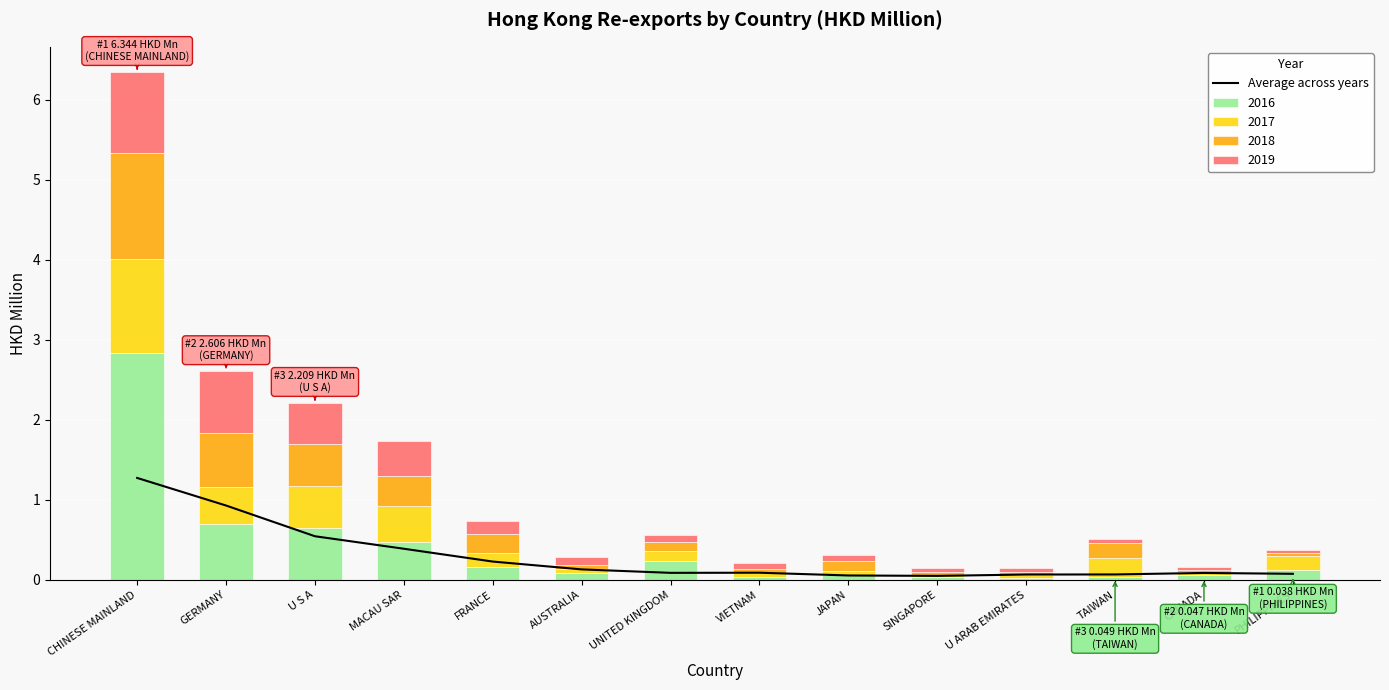

What is the change in value from U S A to JAPAN?

-0.5